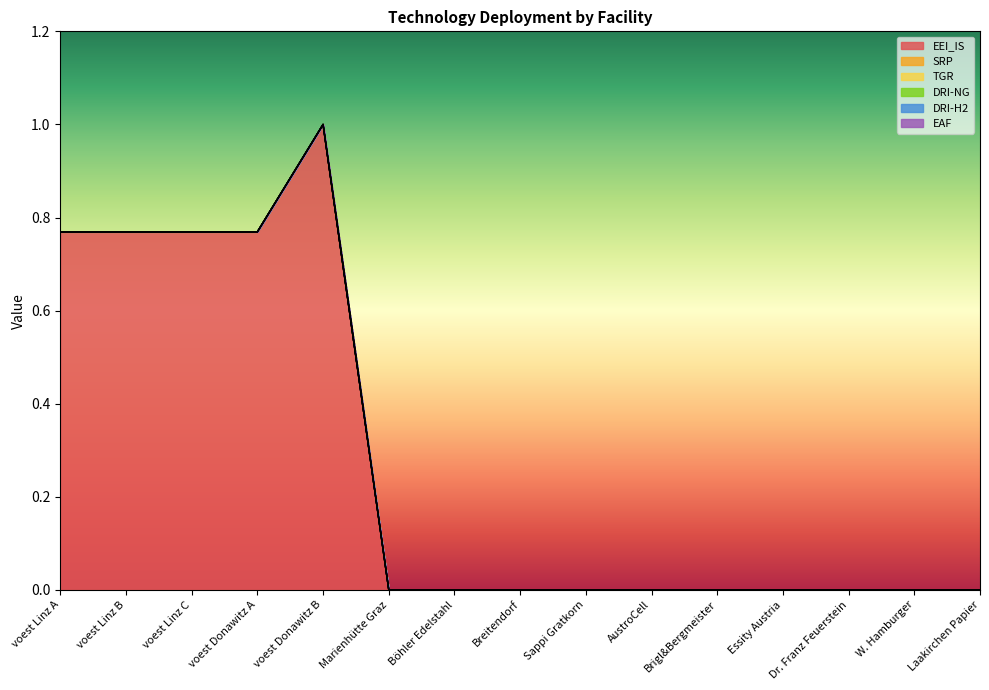

Is the value of EAF at Essity Austria greater than the value of DRI-H2 at W. Hamburger?

No